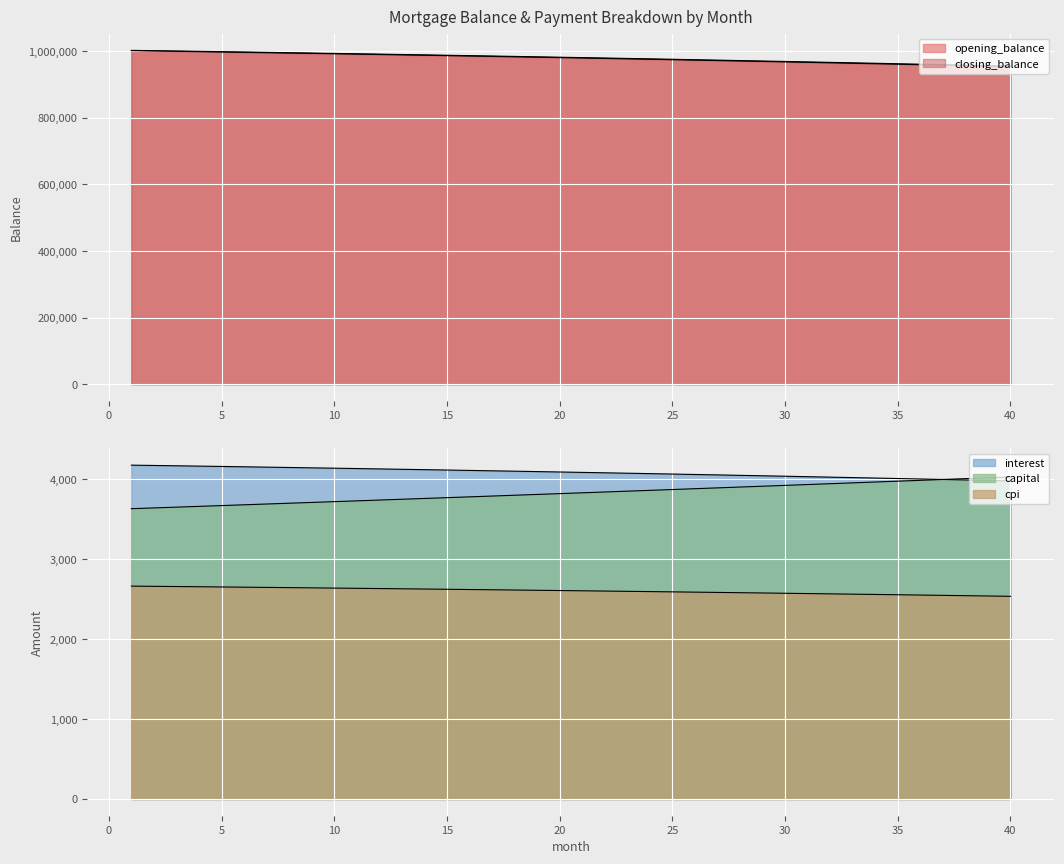

Which series has the largest range (max minus min)?

closing_balance